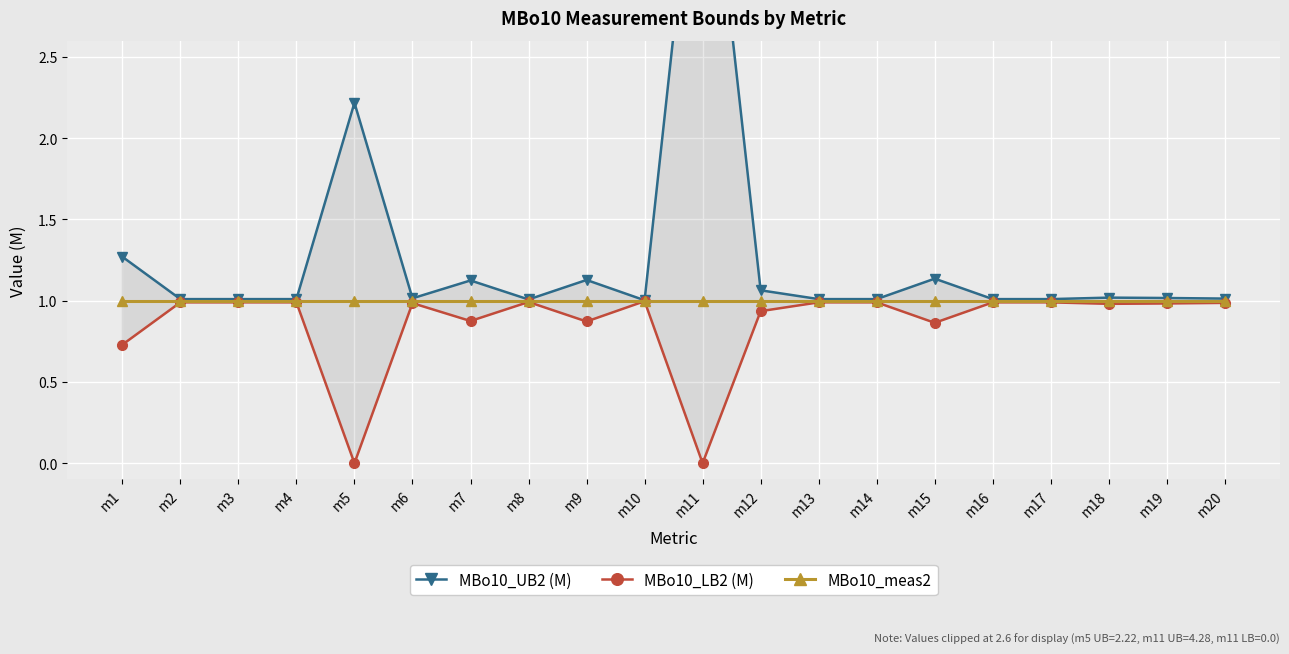

Read the MBo10_UB2 (M) value at m16.

1.0